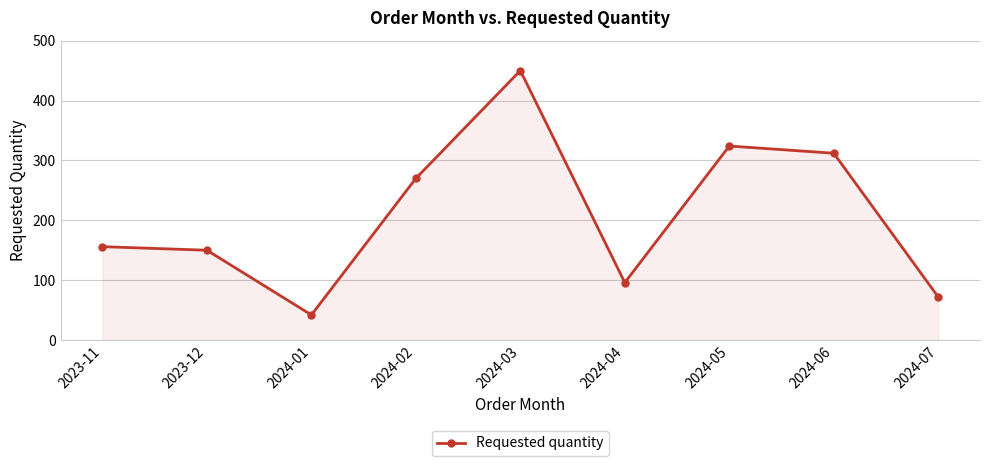

What value does the data have at 2024-05, to the nearest 5?

325